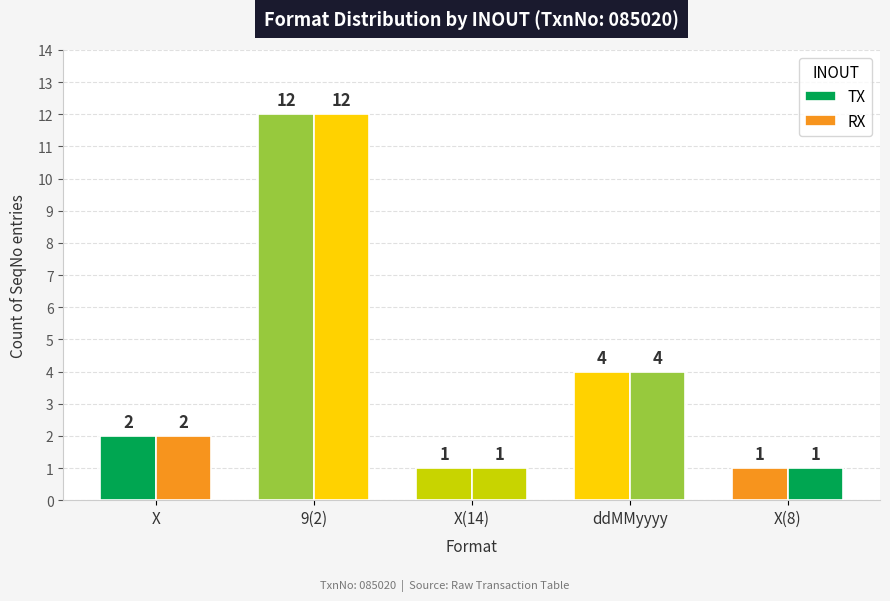

Reading right to left, transcribe all the data shown in this chart.

TX: 1	4	1	12	2
RX: 1	4	1	12	2